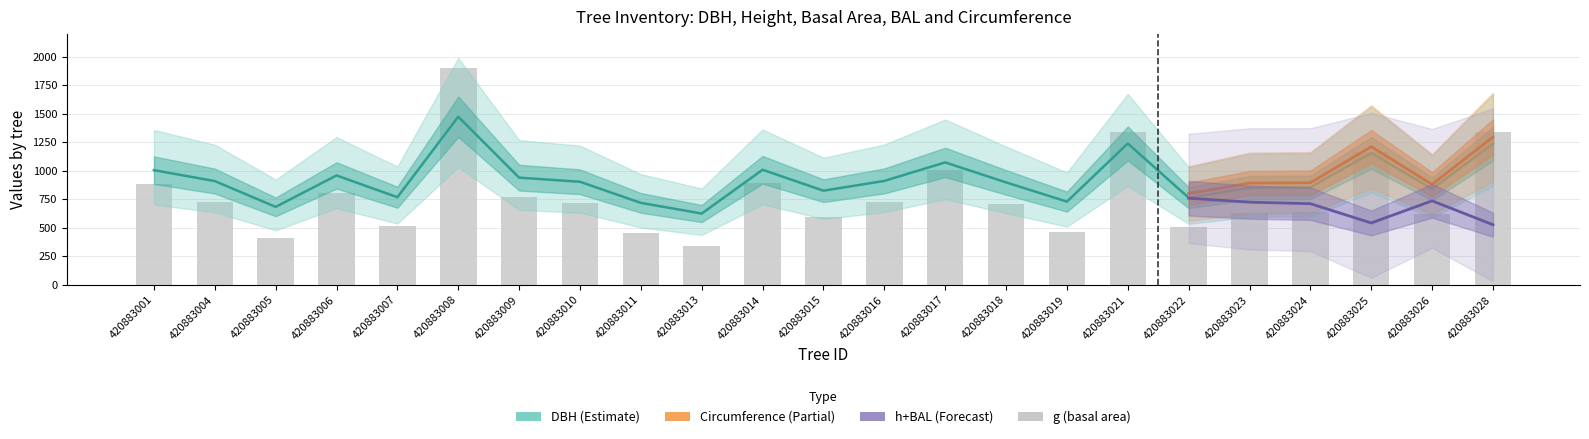

Count the number of categories in the chart.

23